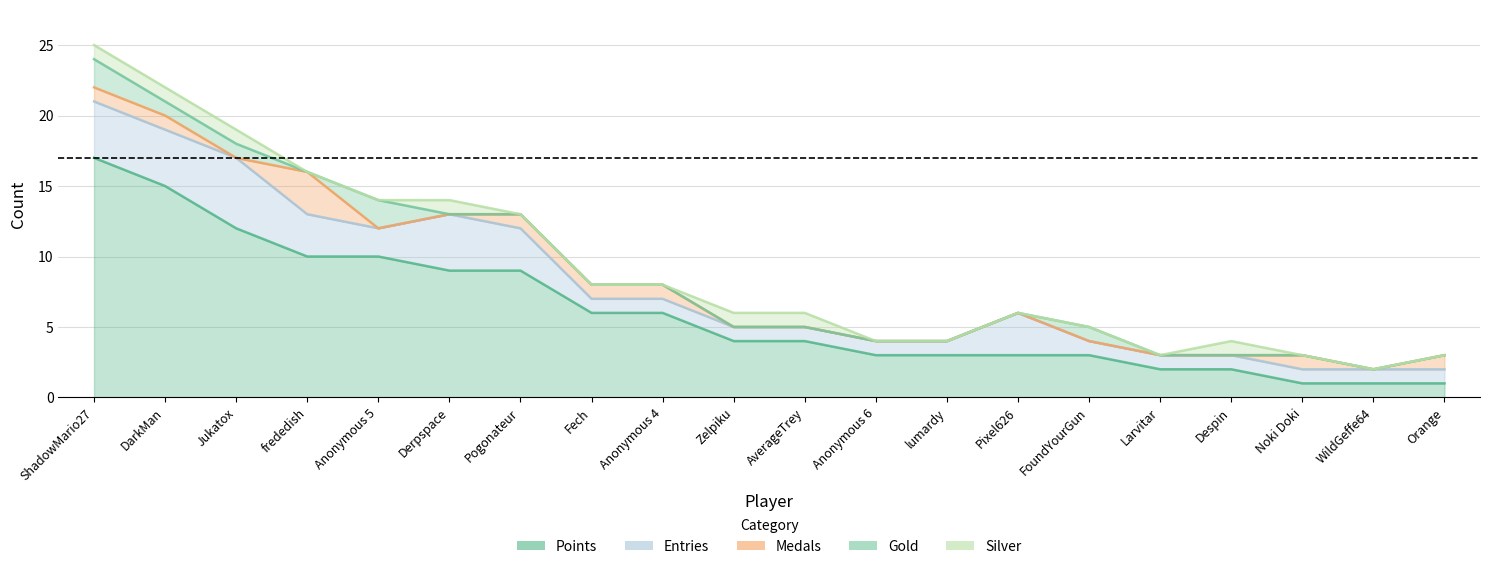

What is the difference between the highest and lowest values at WildGeffe64?

1